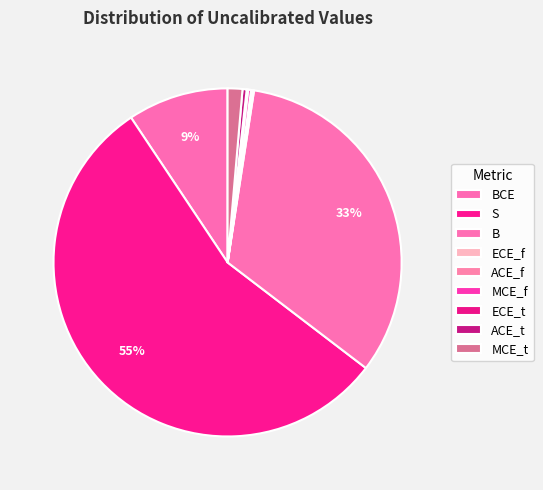

Which category accounts for the majority?

S